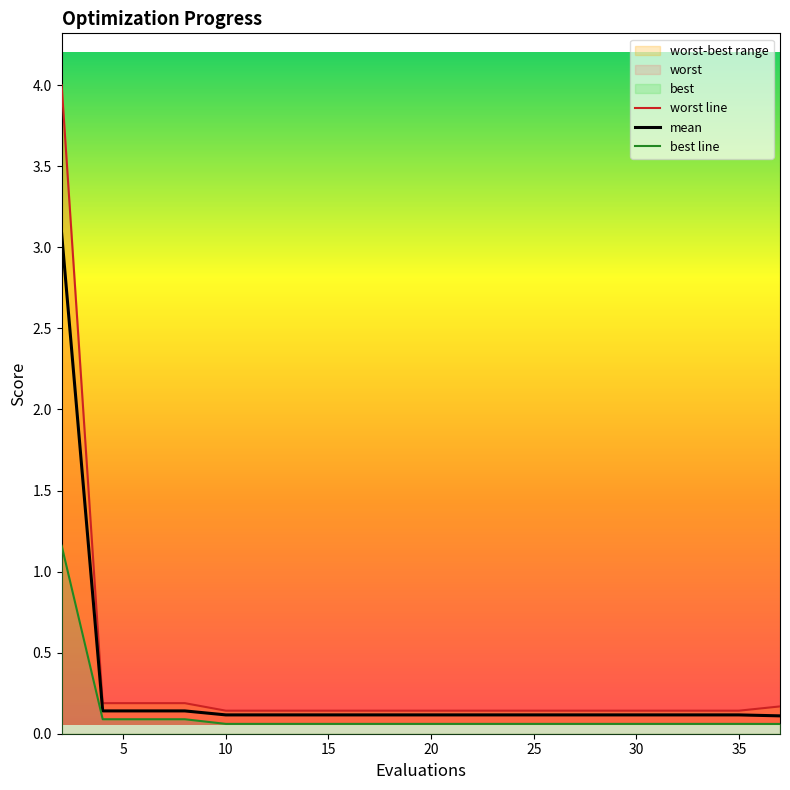

What is the label of the 5th point from the right?

30